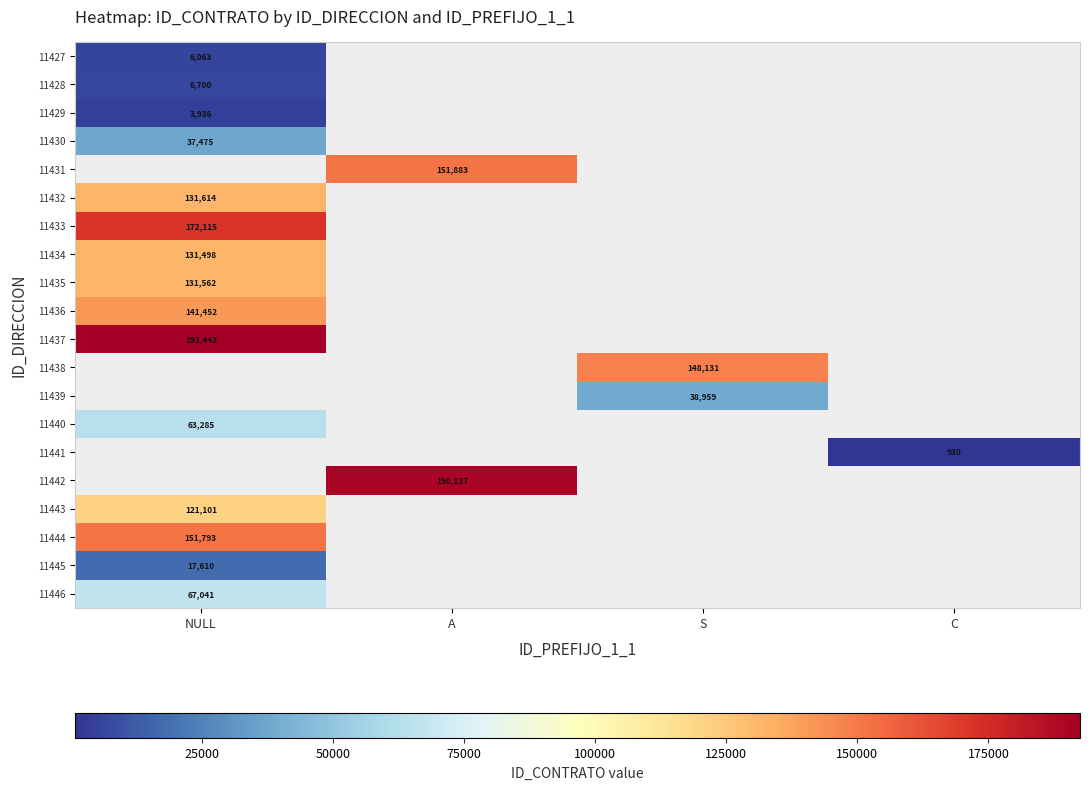

The 11435 series shows 67434 at NULL. True or false?

False